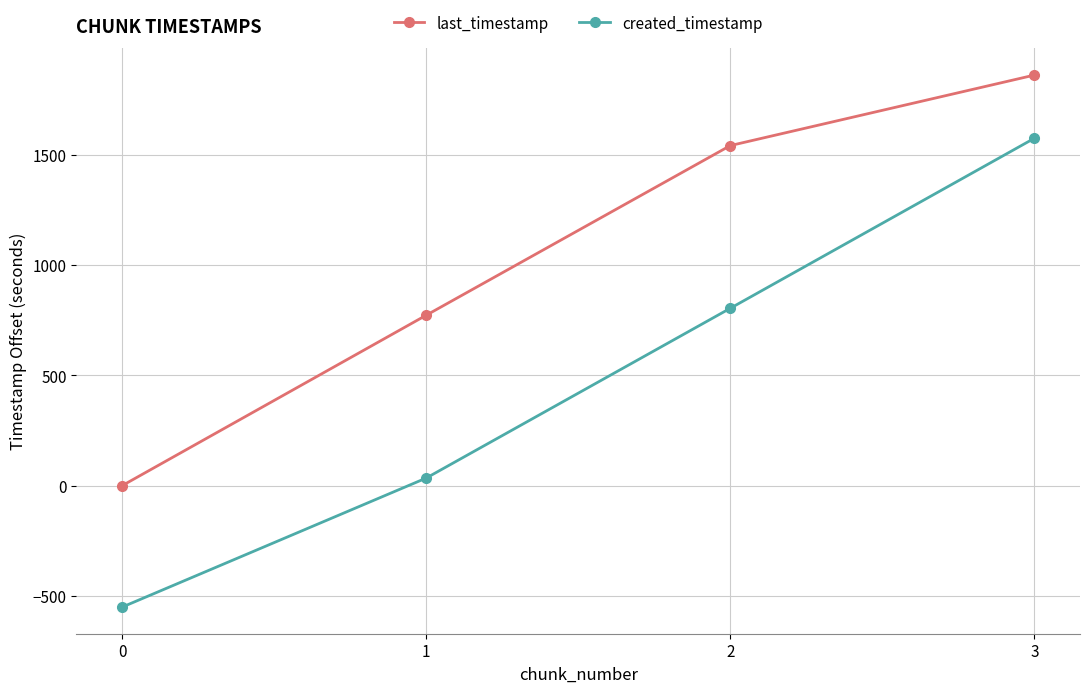

What is the average value of the last_timestamp series?

1043.5